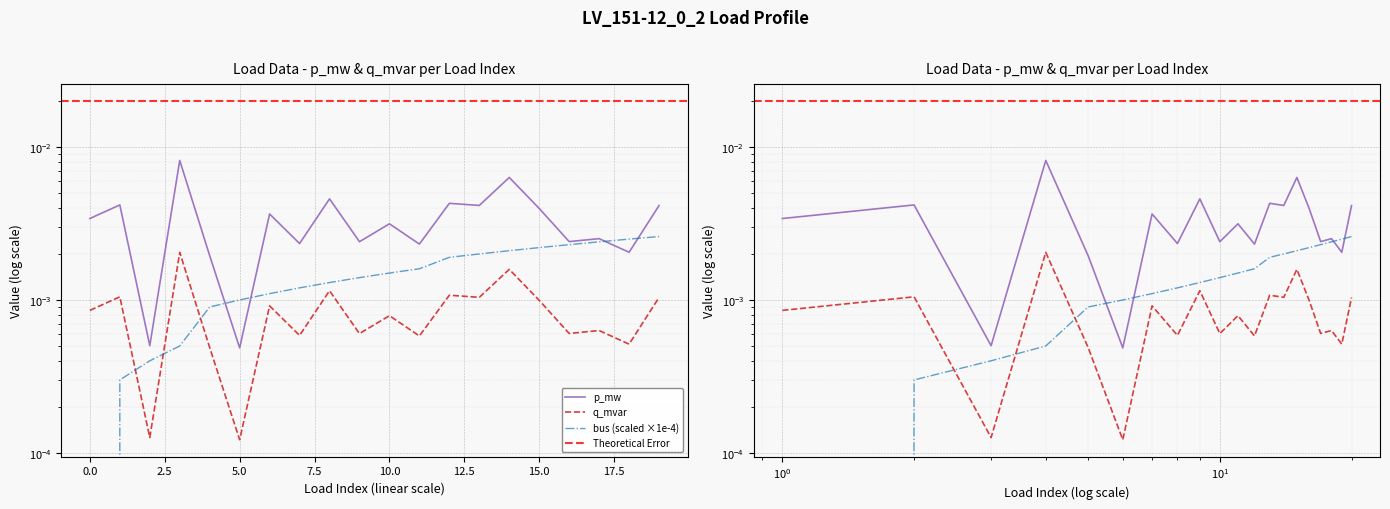

What is the sum of all p_mw values?

0.1